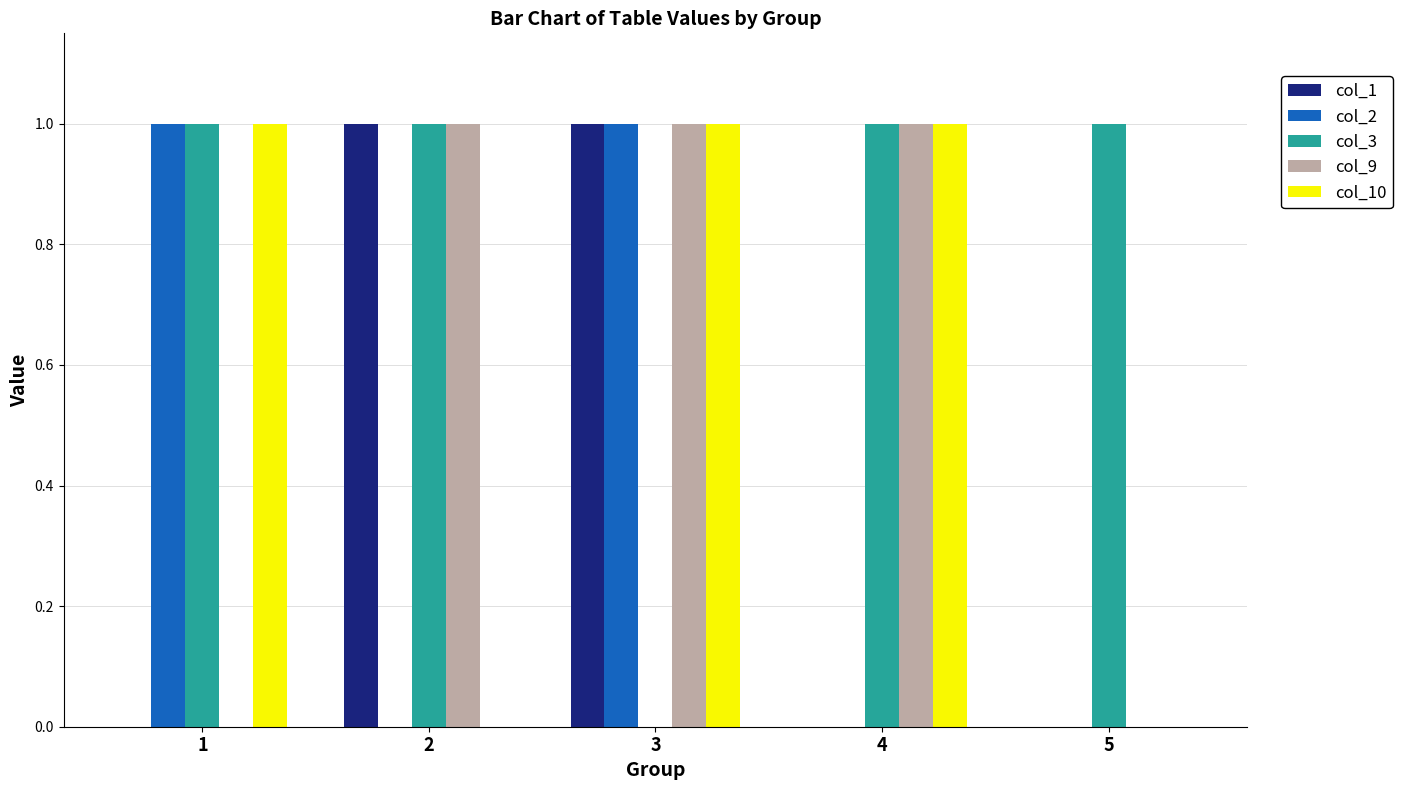

Reading left to right, transcribe all the data shown in this chart.

col_1: 0	1	1	0	0
col_2: 1	0	1	0	0
col_3: 1	1	0	1	1
col_9: 0	1	1	1	0
col_10: 1	0	1	1	0